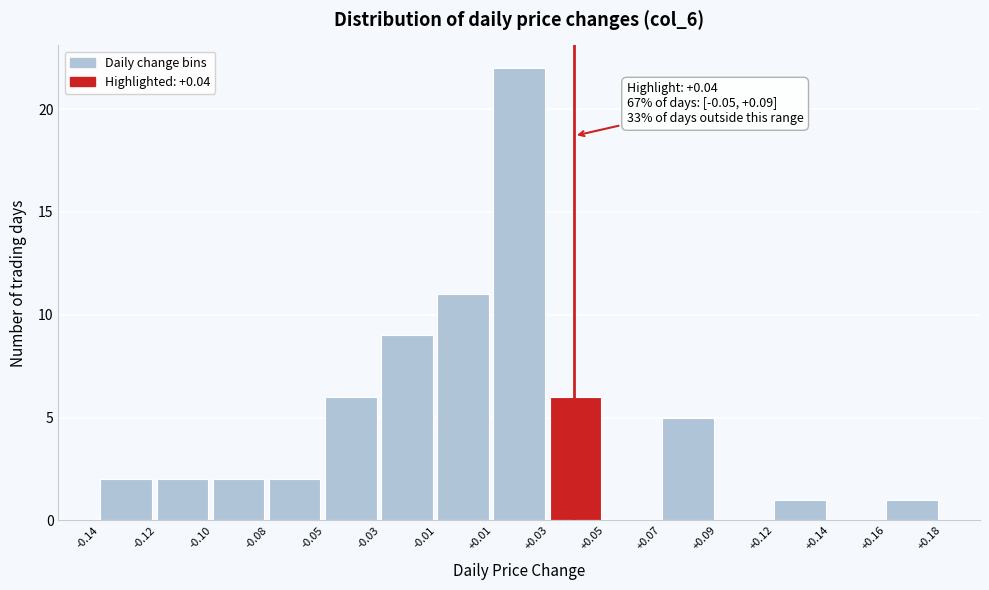

Reading left to right, what are all the values shown in this chart?

-0.14=2	-0.12=2	-0.10=2	-0.08=2	-0.05=6	-0.03=9	-0.01=11	+0.01=22	+0.03=6	+0.05=0	+0.07=5	+0.09=0	+0.12=1	+0.14=0	+0.16=1